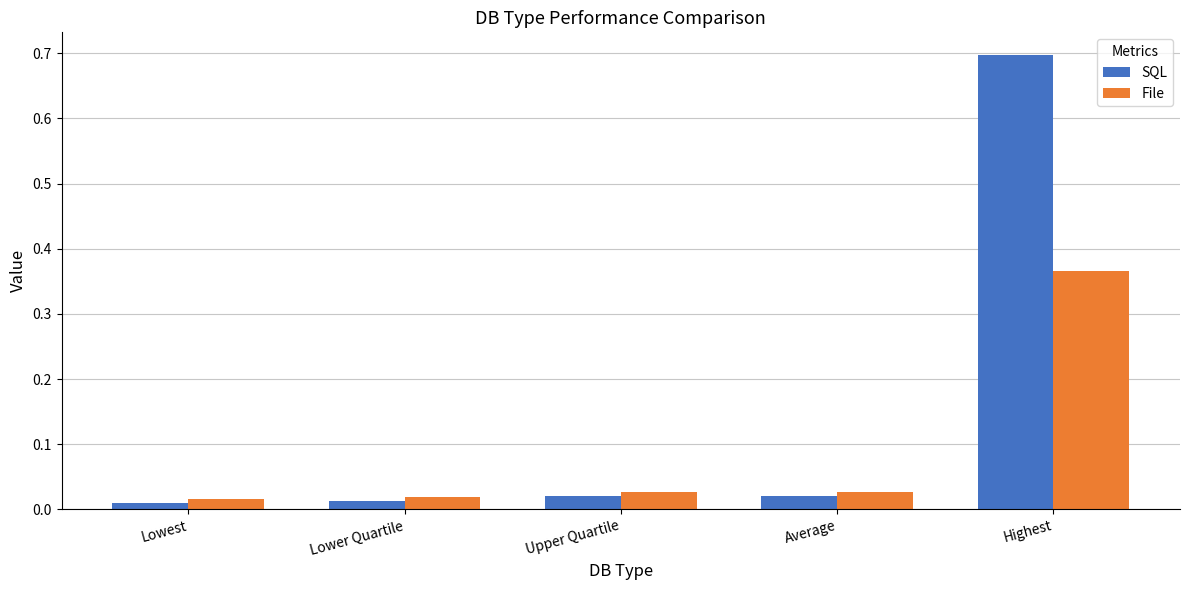

At how many categories does at least one series exceed 0?

5